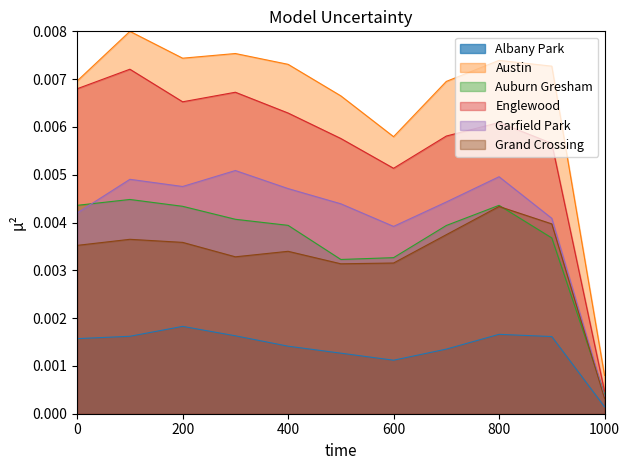

Does the chart have visible grid lines?

No